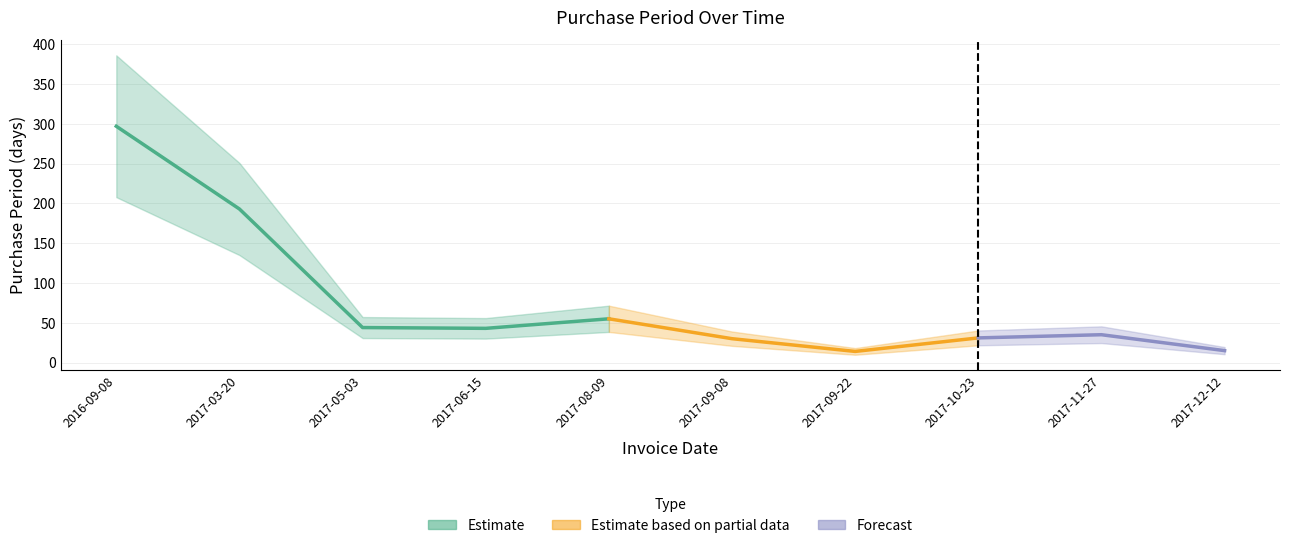

Which has a higher value, 2017-03-20 or 2017-05-03?

2017-03-20